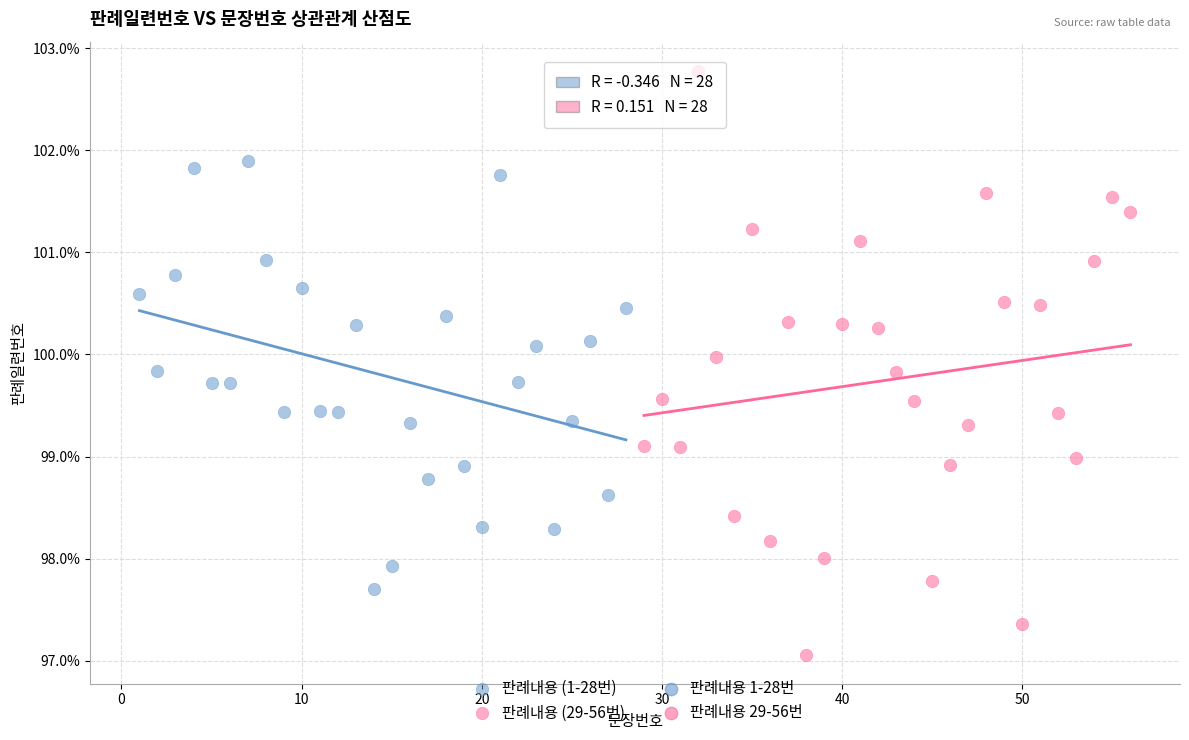

Which series reaches the minimum Y coordinate?

판례내용 (29-56번)